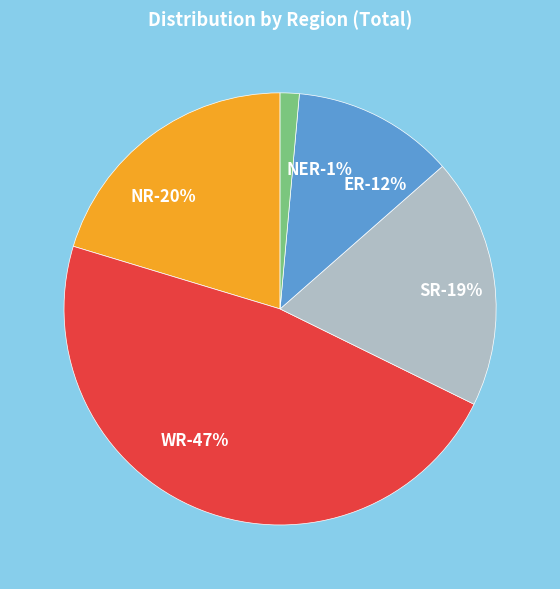

What is the smallest slice in the pie chart?

NER